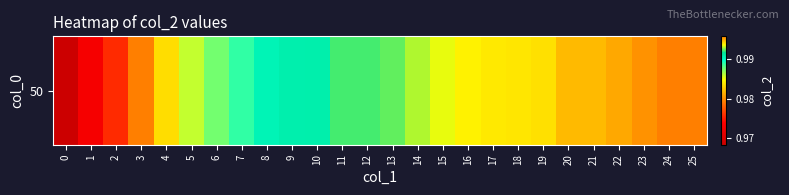

Which has a higher value, 16 or 14?

16